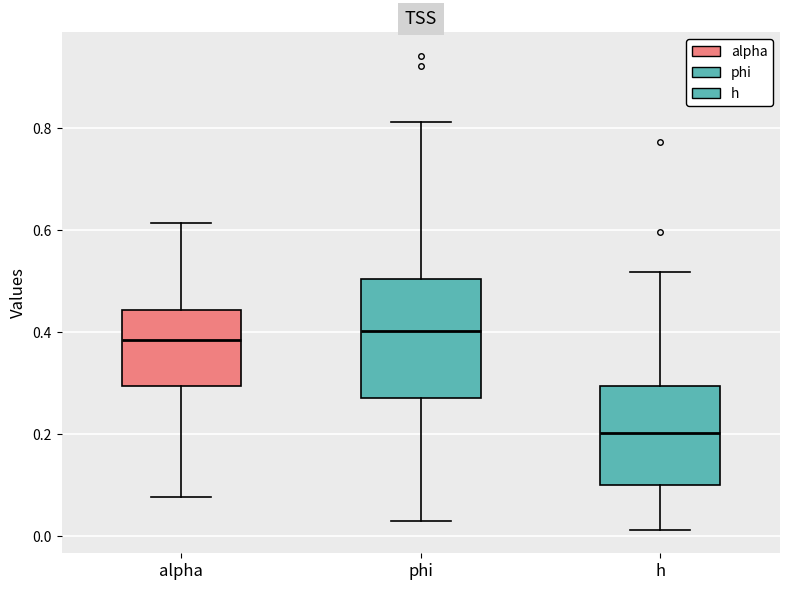

Which box has the lowest median line?

h